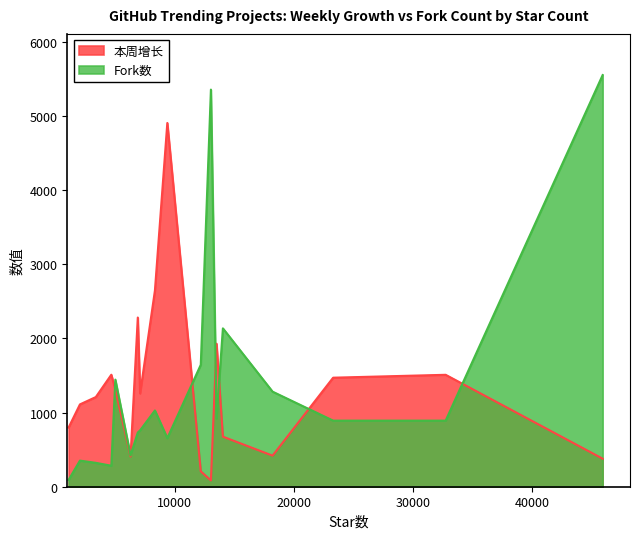

Between 1 and 4, which series saw the biggest shift?

本周增长